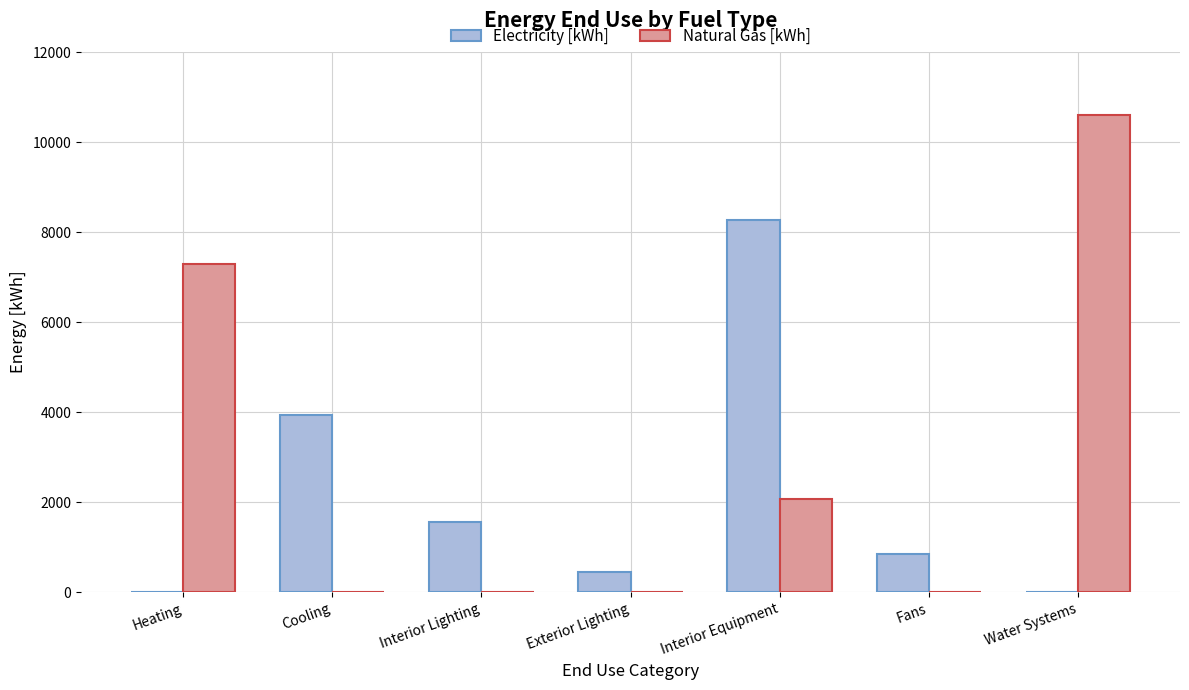

What are all the series names shown in the legend?

Electricity [kWh], Natural Gas [kWh]